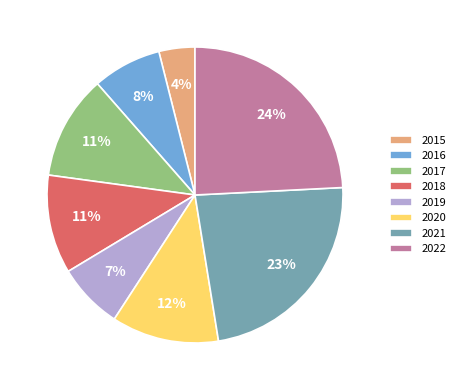

What is the ratio of the value at 2015 to the value at 2018?

0.4